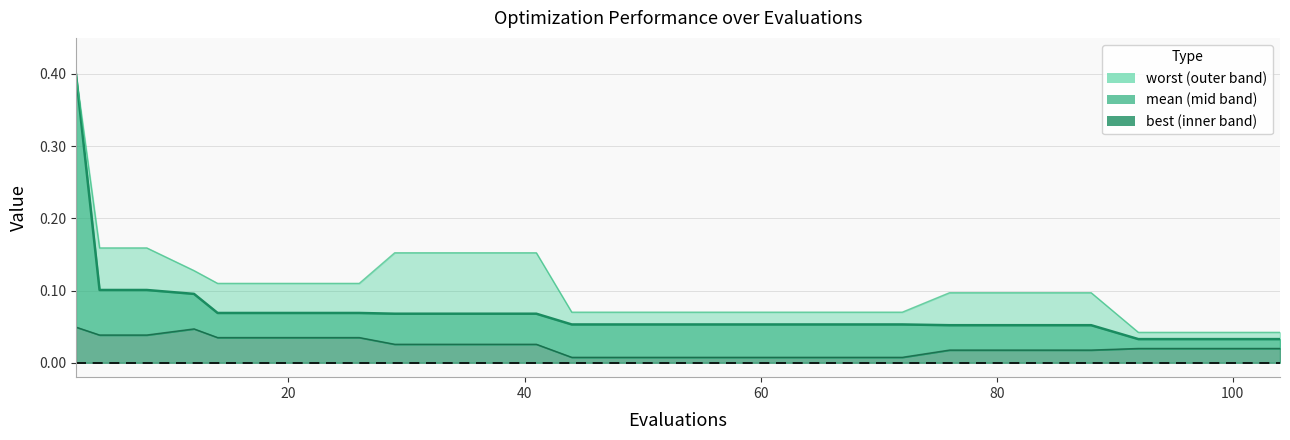

Is the value of worst_line at 12 greater than the value of best_line at 8?

Yes